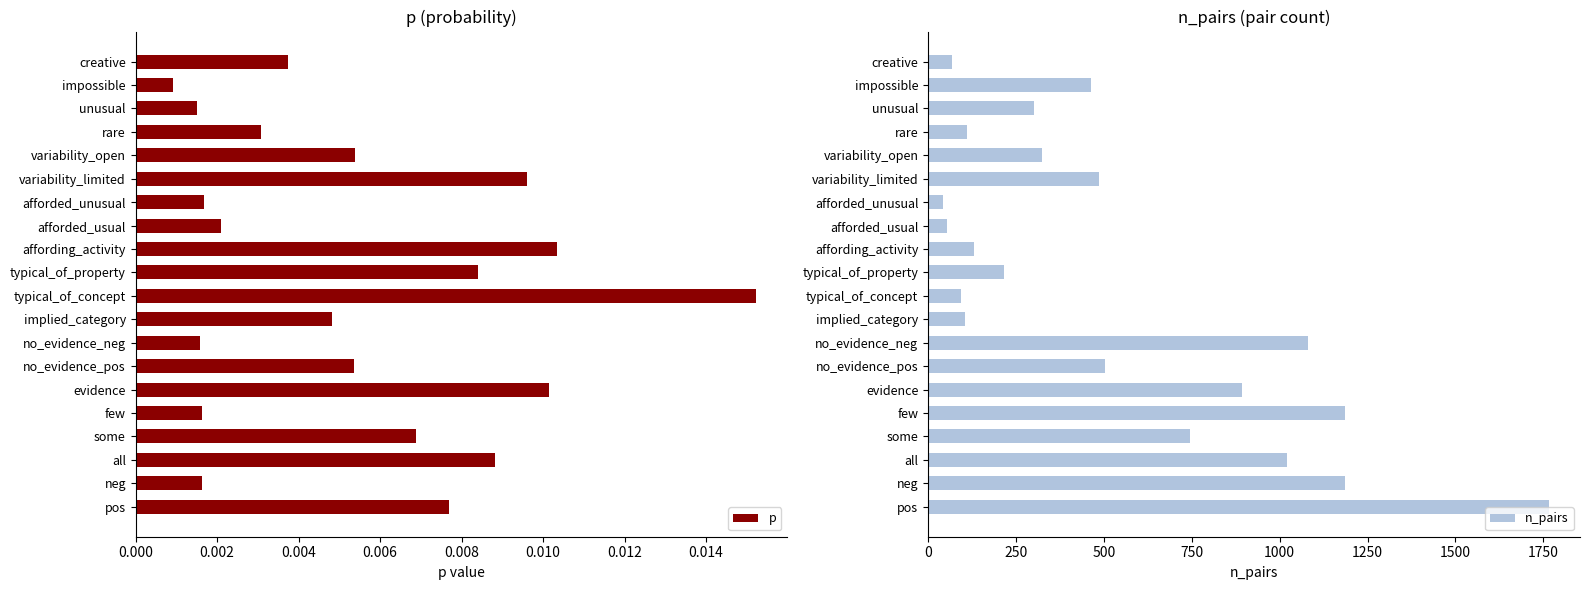

Which category has the lowest value in the p series?

impossible